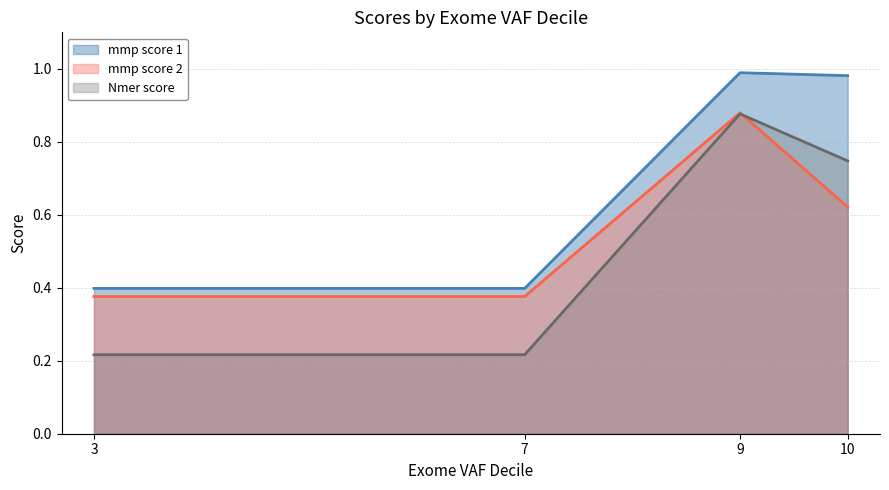

Is it true that mmp score 2 equals 0.4 at 3?

True